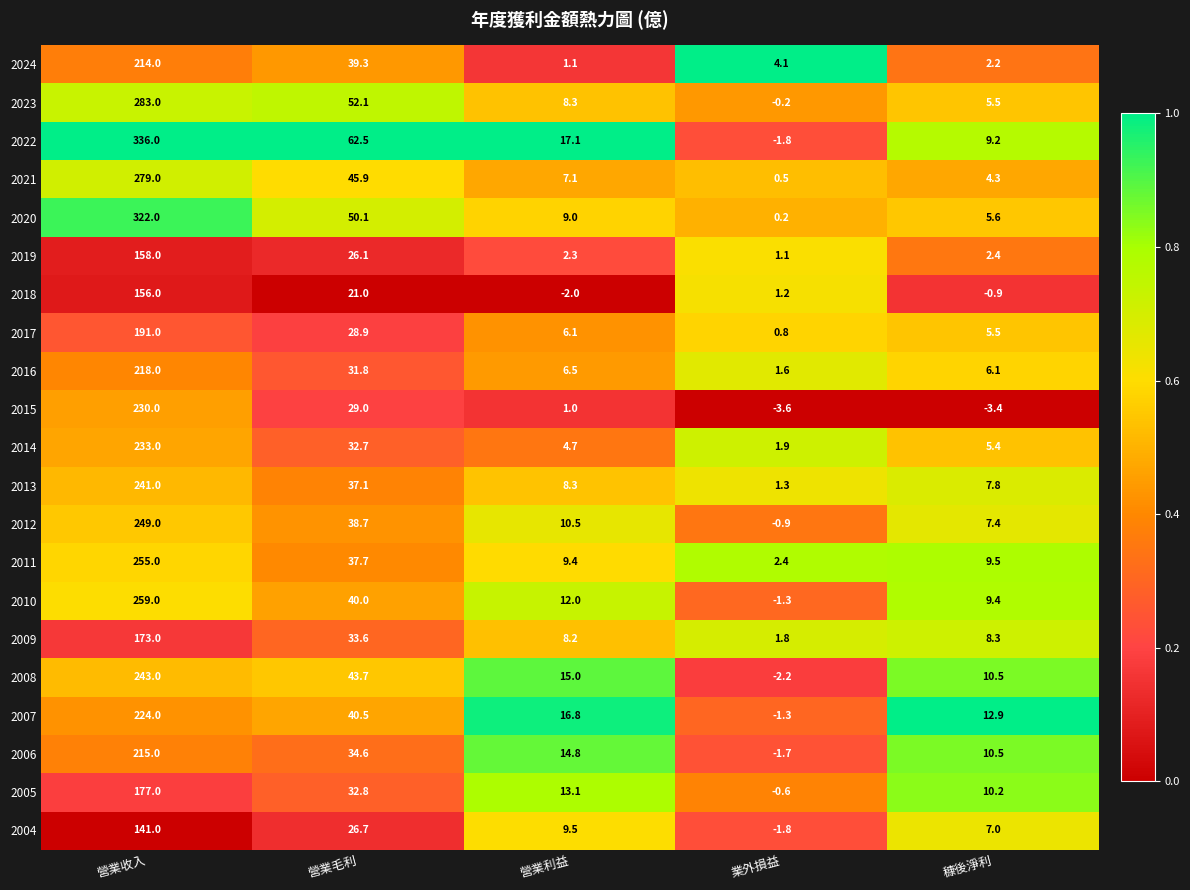

Which series has the largest total across all categories?

2022